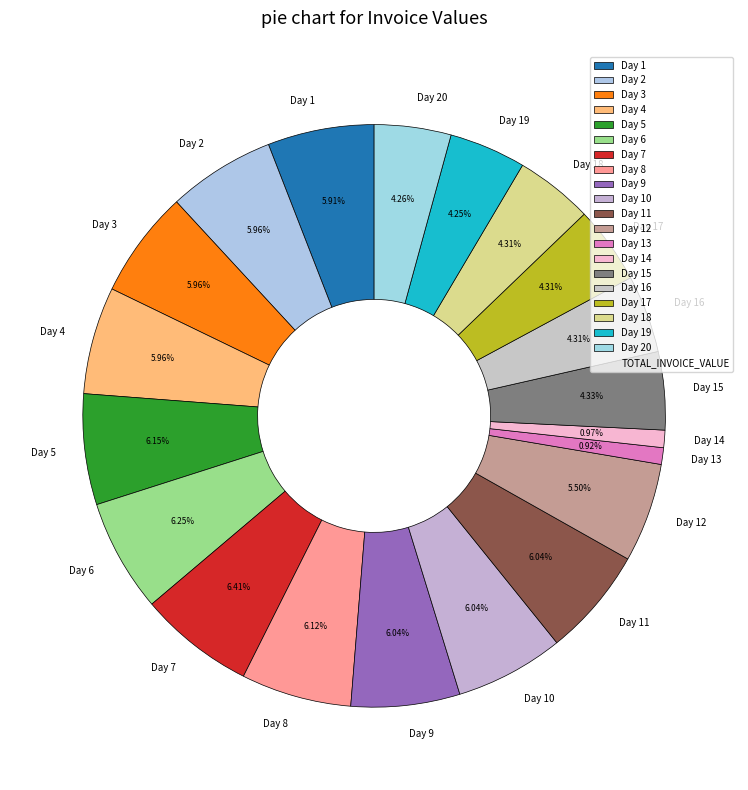

What is the ratio of the value at Day 16 to the value at Day 2?

0.7